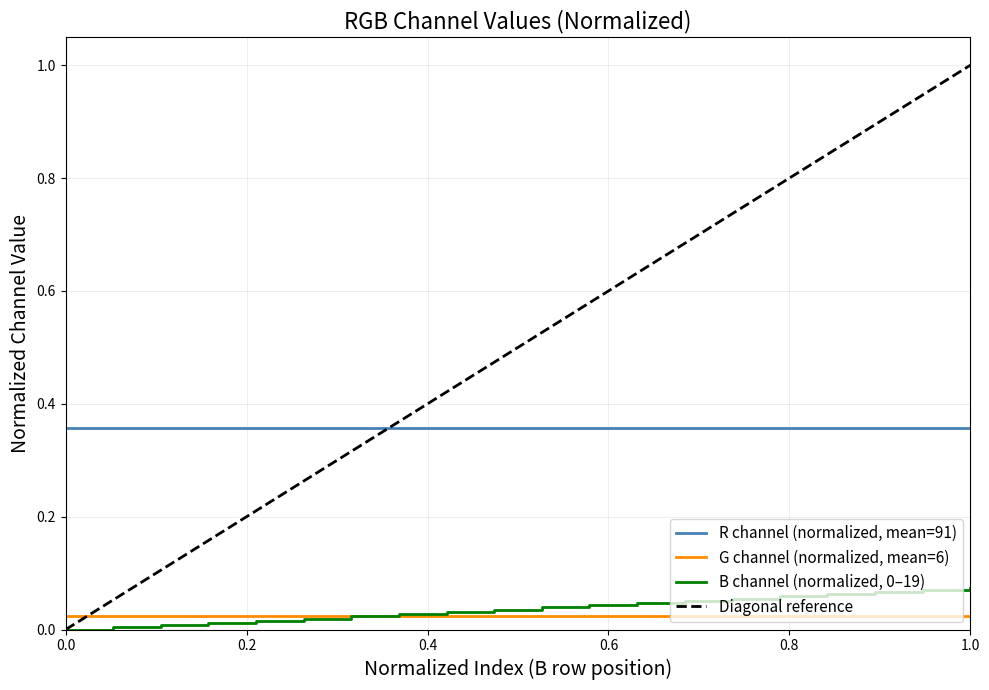

True or false: G channel (normalized, mean=6) and R channel (normalized, mean=91) intersect in this chart.

False